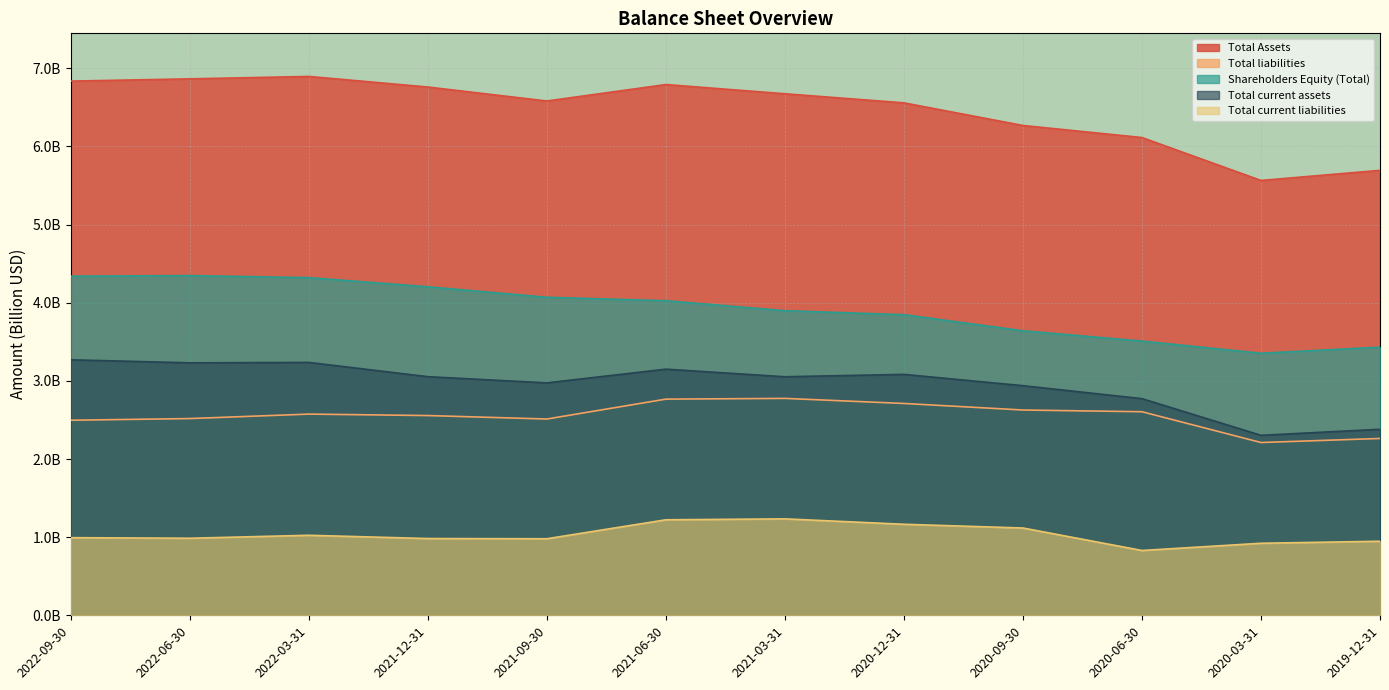

What is the average value of the Total liabilities series?

2.6